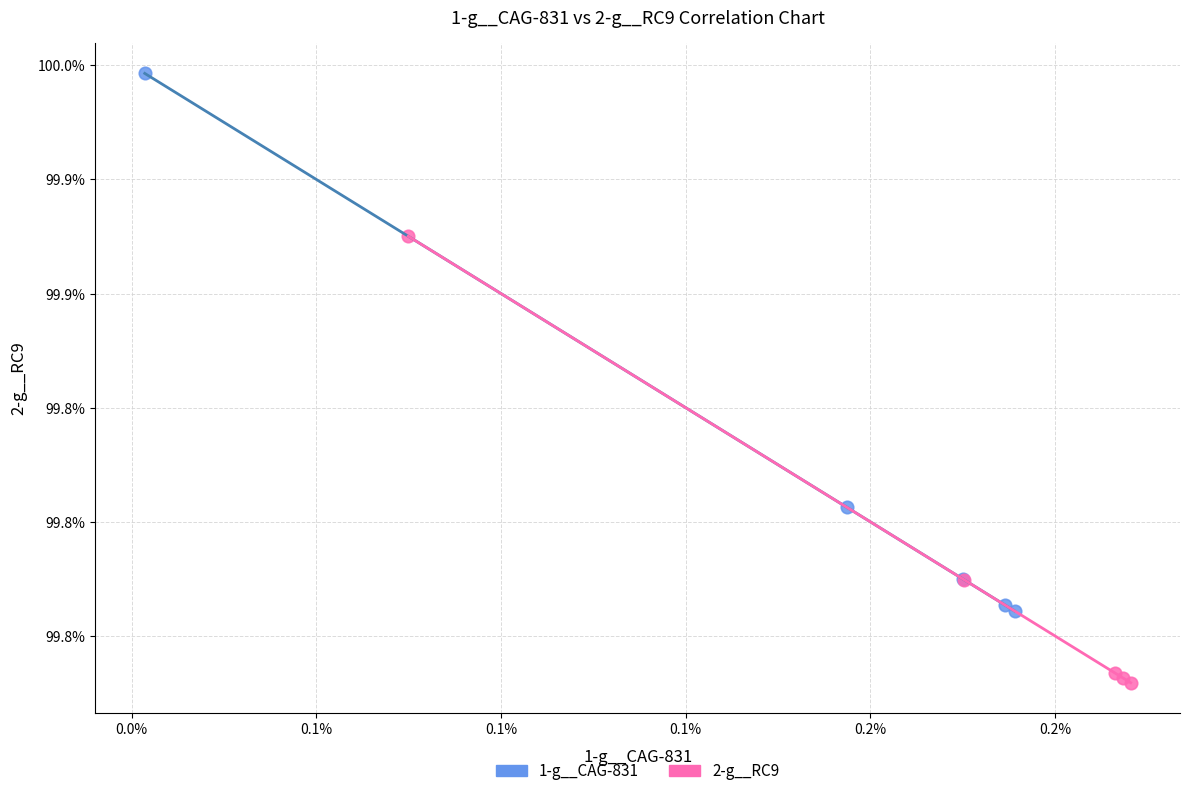

Which series has the widest spread of Y values?

1-g__CAG-831